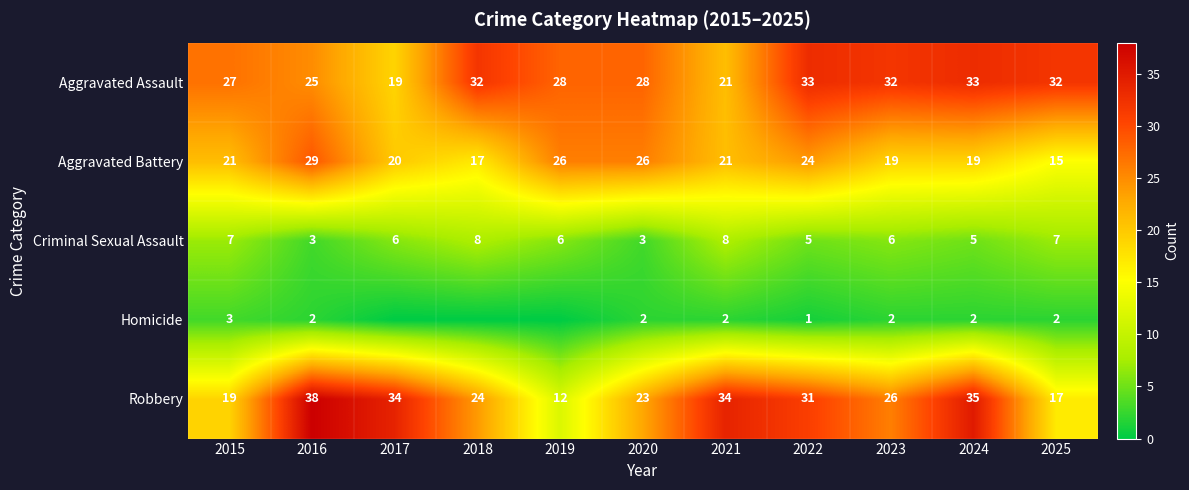

How many data points in Criminal Sexual Assault are less than 6?

4